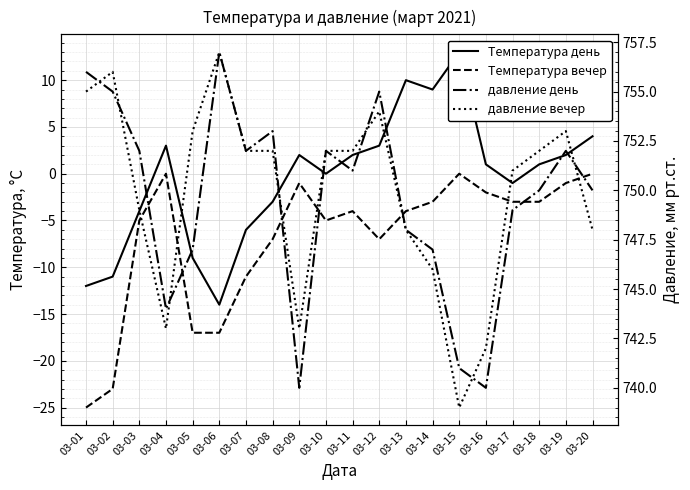

Reading left to right, what are all the values shown in this chart?

Температура день: 03-01=-12	03-02=-11	03-03=-4	03-04=3	03-05=-9	03-06=-14	03-07=-6	03-08=-3	03-09=2	03-10=0	03-11=2	03-12=3	03-13=10	03-14=9	03-15=13	03-16=1	03-17=-1	03-18=1	03-19=2	03-20=4
Температура вечер: 03-01=-25	03-02=-23	03-03=-5	03-04=0	03-05=-17	03-06=-17	03-07=-11	03-08=-7	03-09=-1	03-10=-5	03-11=-4	03-12=-7	03-13=-4	03-14=-3	03-15=0	03-16=-2	03-17=-3	03-18=-3	03-19=-1	03-20=0
давление день: 03-01=756	03-02=755	03-03=752	03-04=744	03-05=747	03-06=757	03-07=752	03-08=753	03-09=740	03-10=752	03-11=751	03-12=755	03-13=748	03-14=747	03-15=741	03-16=740	03-17=749	03-18=750	03-19=752	03-20=750
давление вечер: 03-01=755	03-02=756	03-03=749	03-04=743	03-05=753	03-06=757	03-07=752	03-08=752	03-09=743	03-10=752	03-11=752	03-12=754	03-13=748	03-14=746	03-15=739	03-16=742	03-17=751	03-18=752	03-19=753	03-20=748